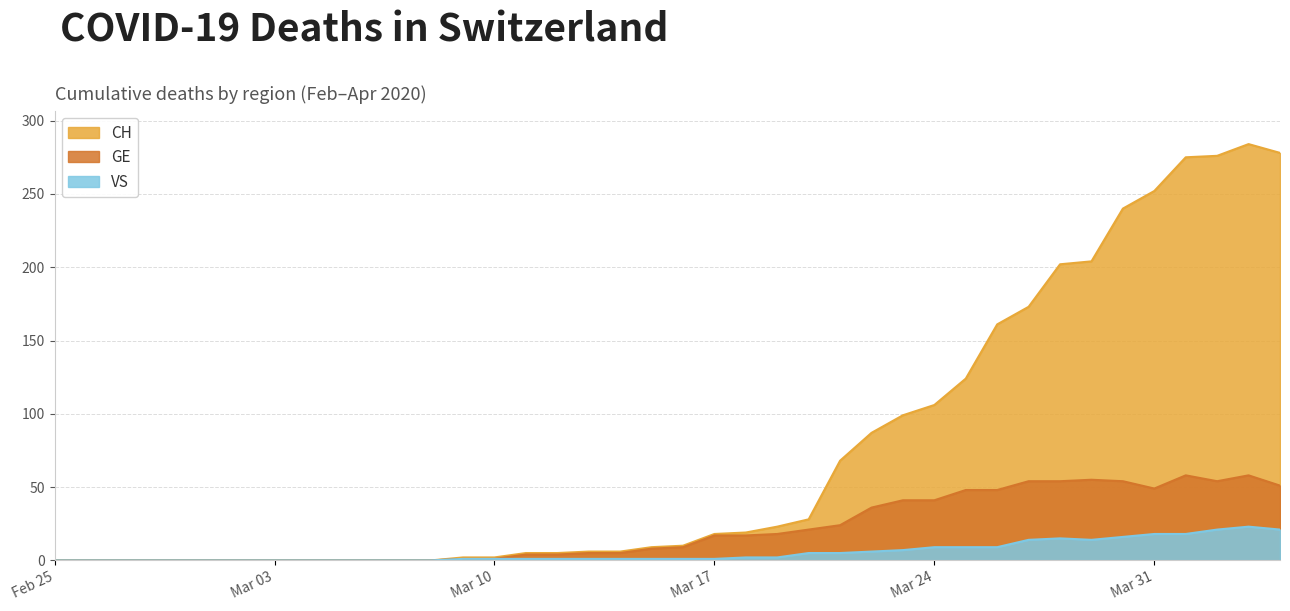

The value of GE at 2020-03-11 is 4. True or false?

True